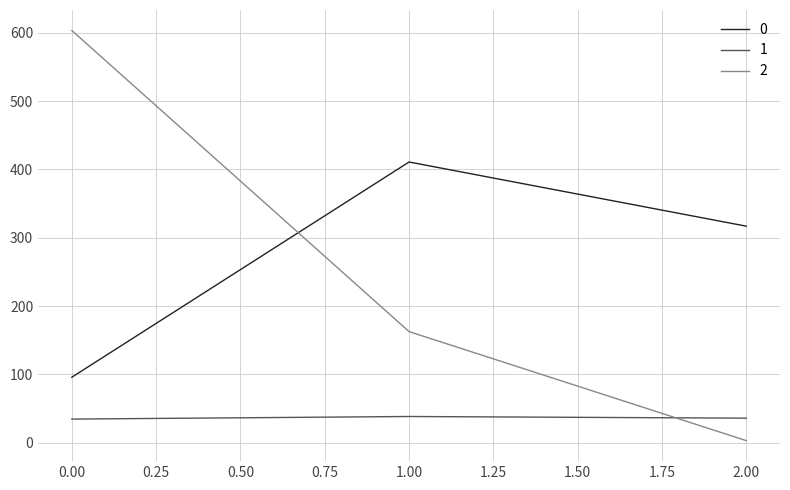

What is the difference between the highest and lowest values at 0.00?

568.8